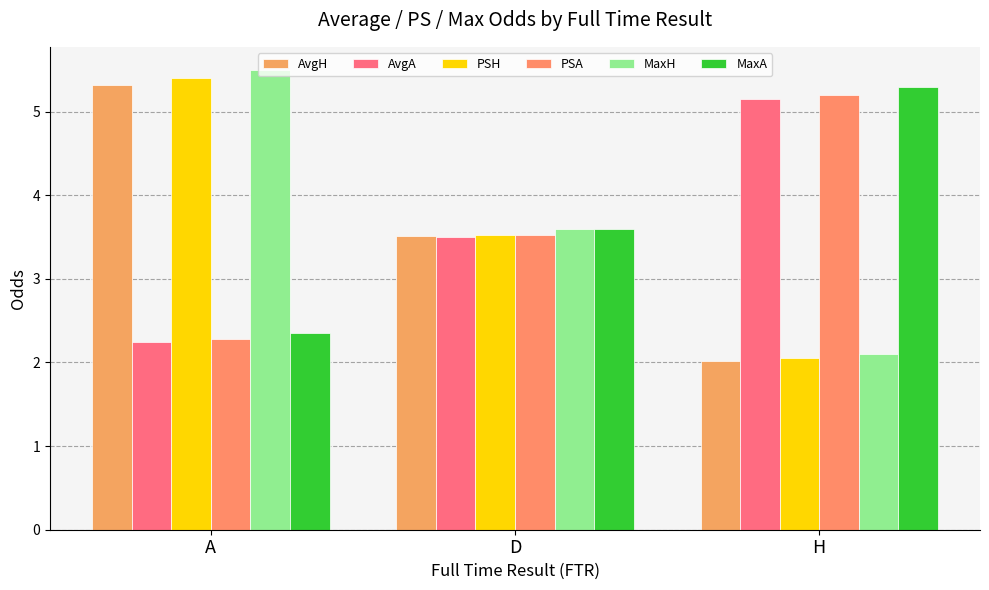

Reading left to right, list all the values displayed in this chart.

AvgH: 5.3	3.5	2.0
AvgA: 2.2	3.5	5.2
PSH: 5.4	3.5	2.0
PSA: 2.3	3.5	5.2
MaxH: 5.5	3.6	2.1
MaxA: 2.4	3.6	5.3